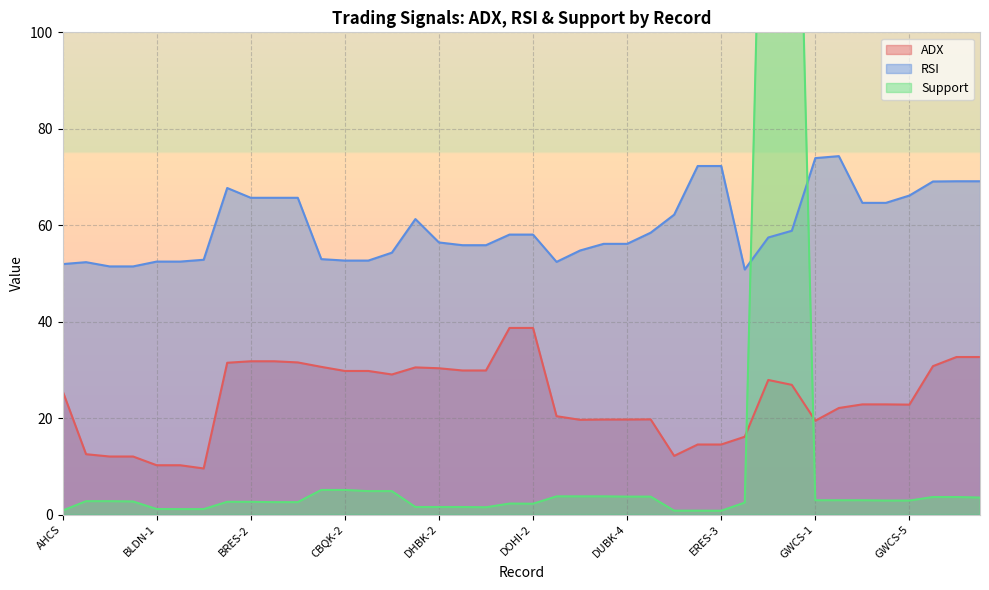

Rank the categories by Support value from lowest to highest.

ERES-3, ERES-1, ERES-2, AHCS, BLDN-2, BLDN-3, BLDN-1, DHBK-4, DHBK-1, DHBK-2, DHBK-3, DOHI-2, DOHI-1, GISS, BRES-3, BRES-4, BRES-1, BRES-2, AKHI-3, AKHI-1, AKHI-2, GWCS-4, GWCS-5, GWCS-1, GWCS-2, GWCS-3, IHGS-3, IHGS-1, IHGS-2, DUBK-4, DUBK-5, DUBK-1, DUBK-2, DUBK-3, CBQK-3, CBQK-4, CBQK-1, CBQK-2, GNRI-1, GNRI-2